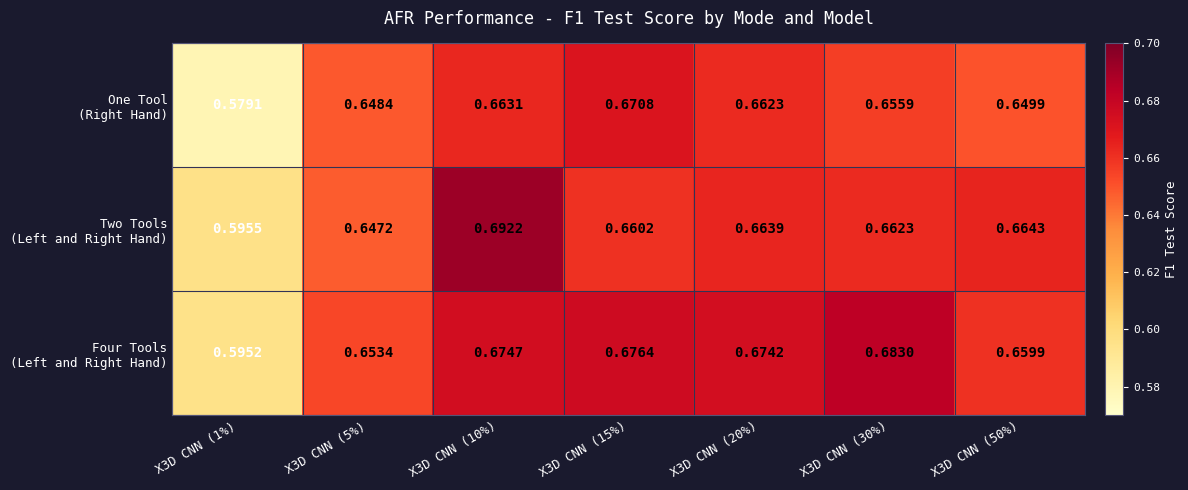

Which series changed the most between X3D CNN (20%) and X3D CNN (50%)?

Four Tools (Left and Right Hand)